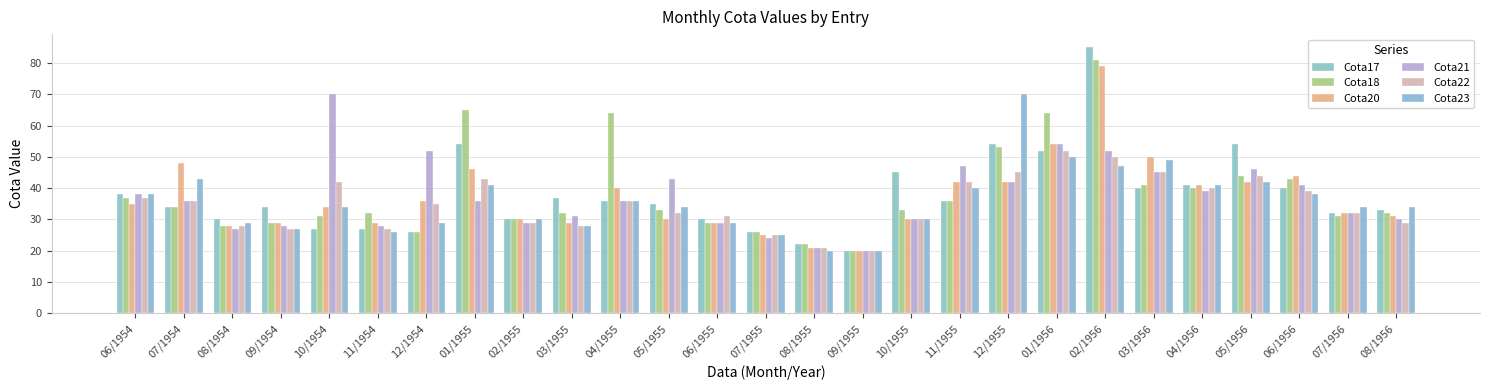

What is the value of the Cota17 bar at the 7th from the left?

26